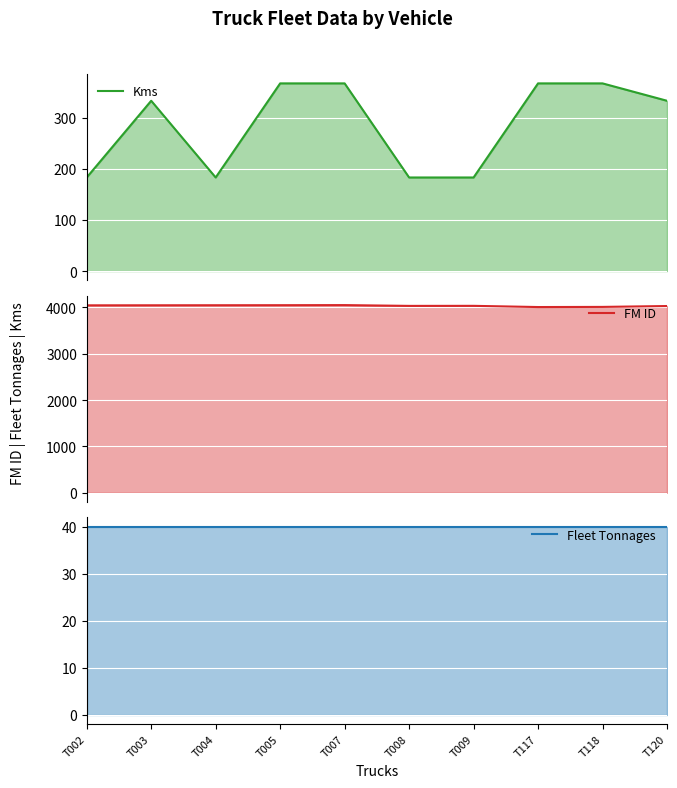

What is the difference between the highest and lowest values at T003?

4007